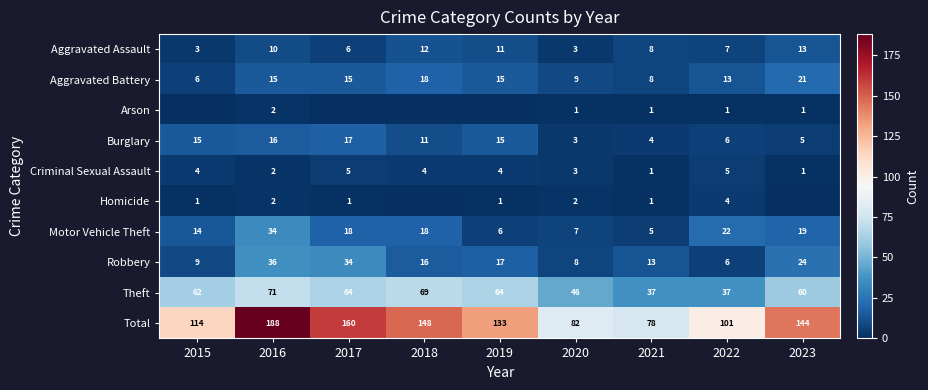

Where is Robbery nearest to the value 21?

2023